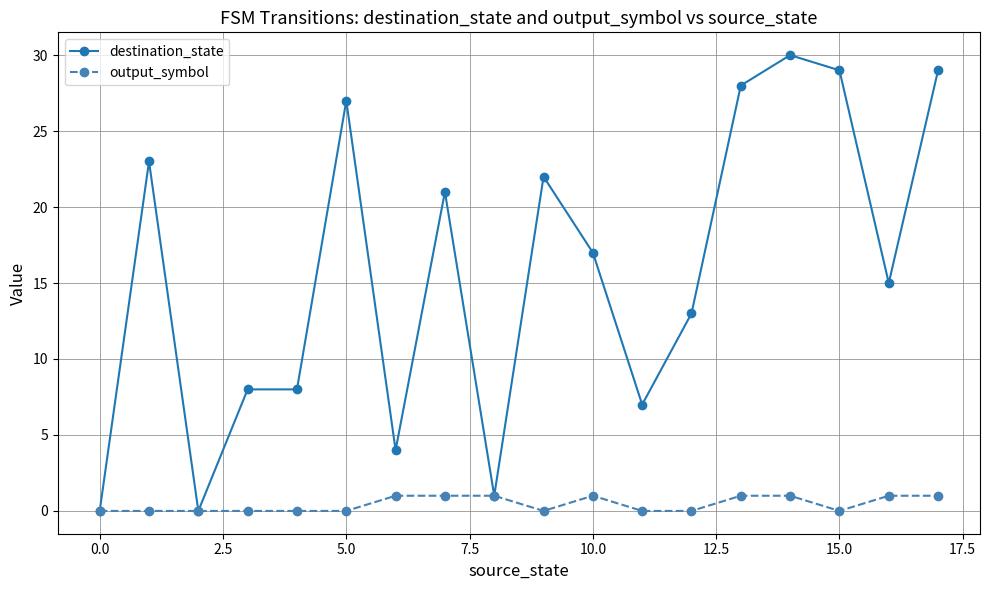

What is the average value of the destination_state series?

16